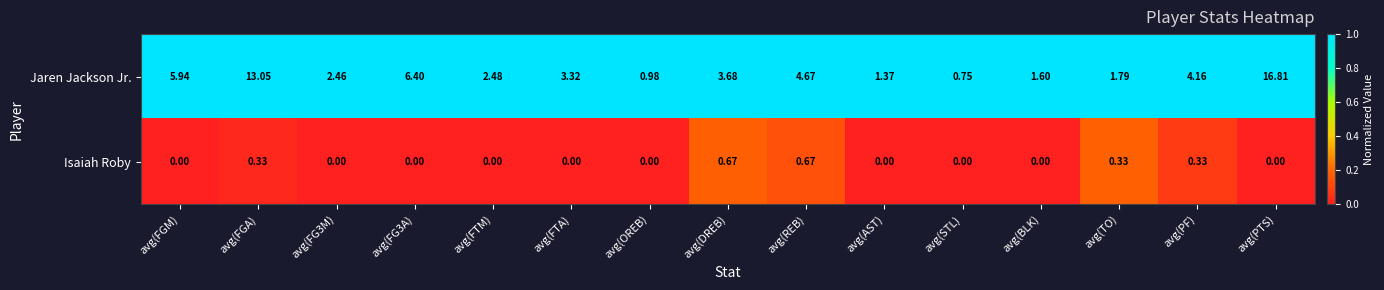

Which series changed the most between avg(FTM) and avg(DREB)?

Jaren Jackson Jr.